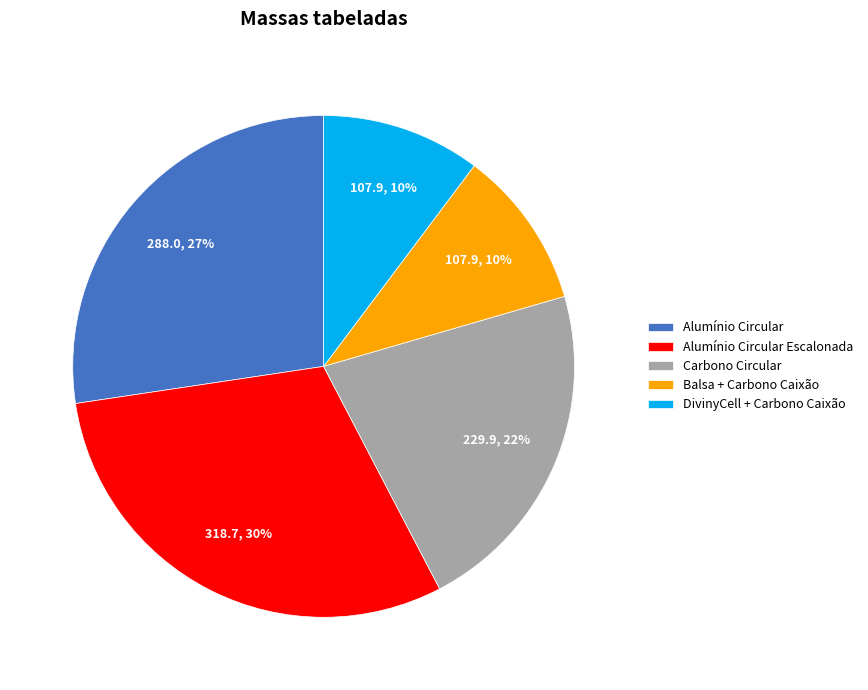

Do DivinyCell + Carbono Caixão and Carbono Circular together represent more than half of the pie?

No